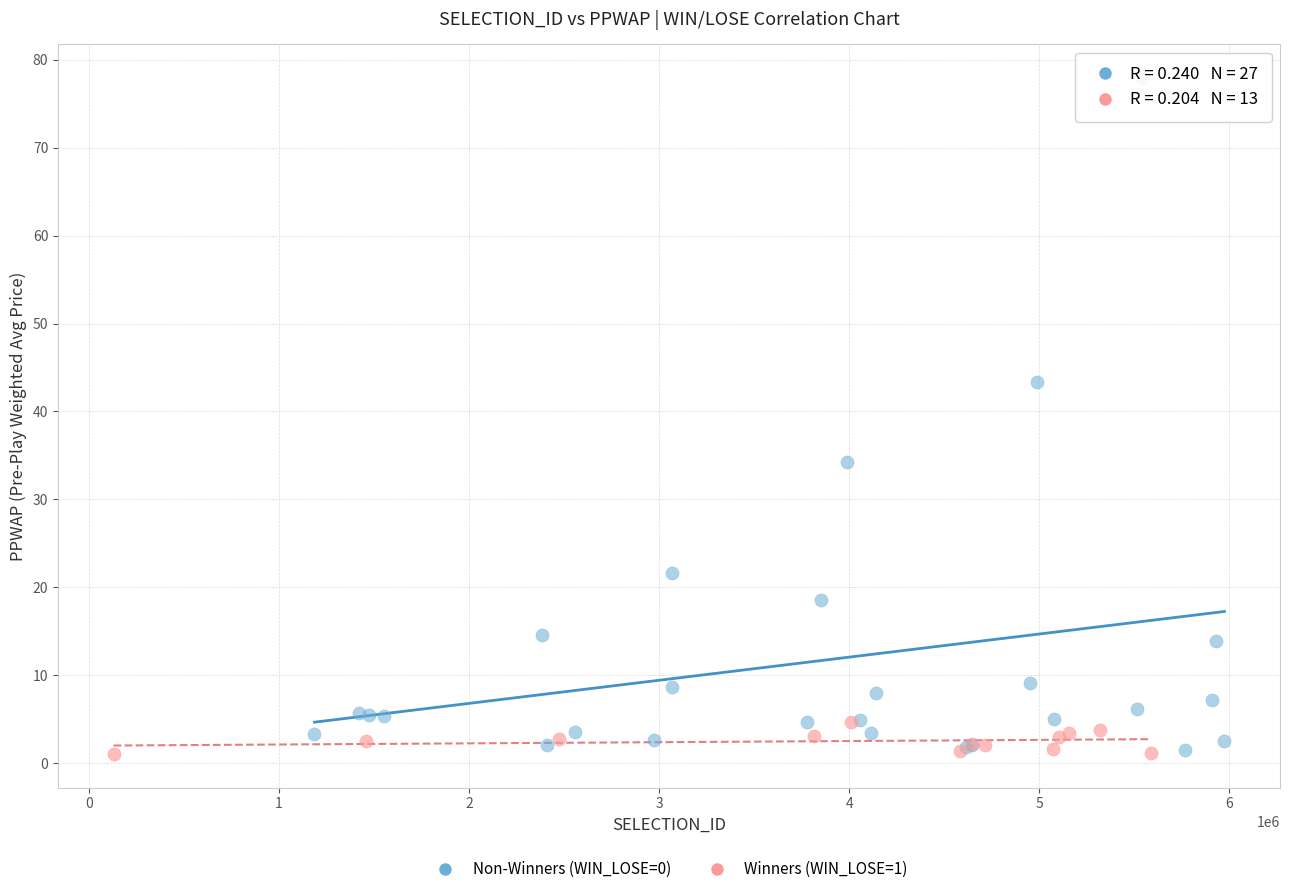

Which series contains the highest Y value?

Non-Winners (WIN_LOSE=0)